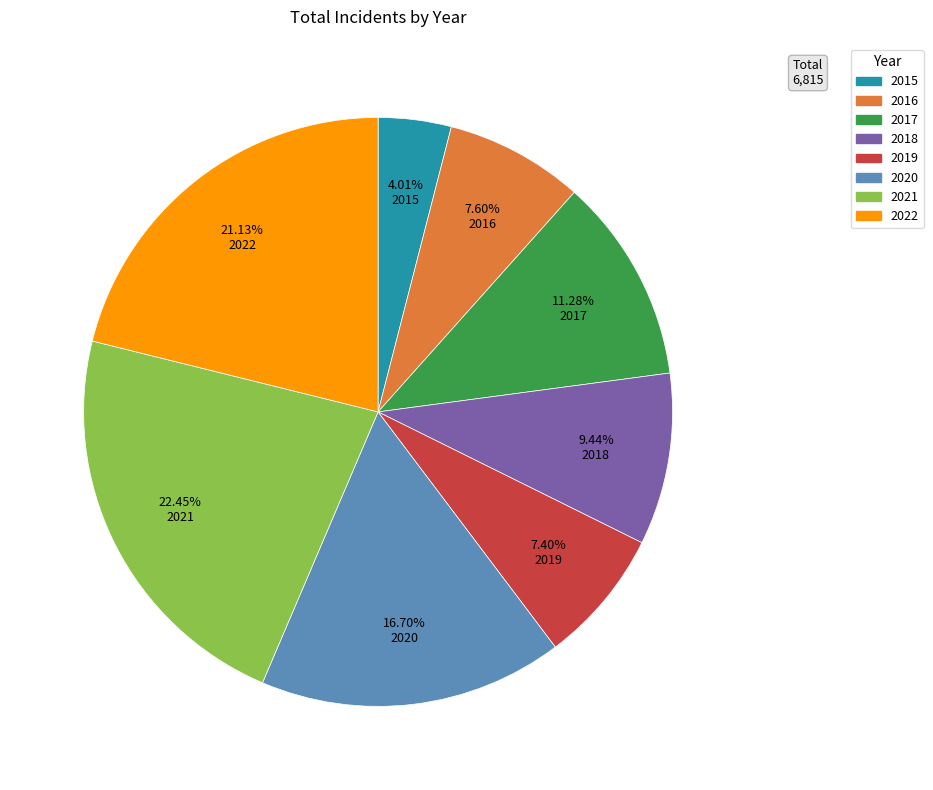

What is the largest slice in the pie chart?

2021